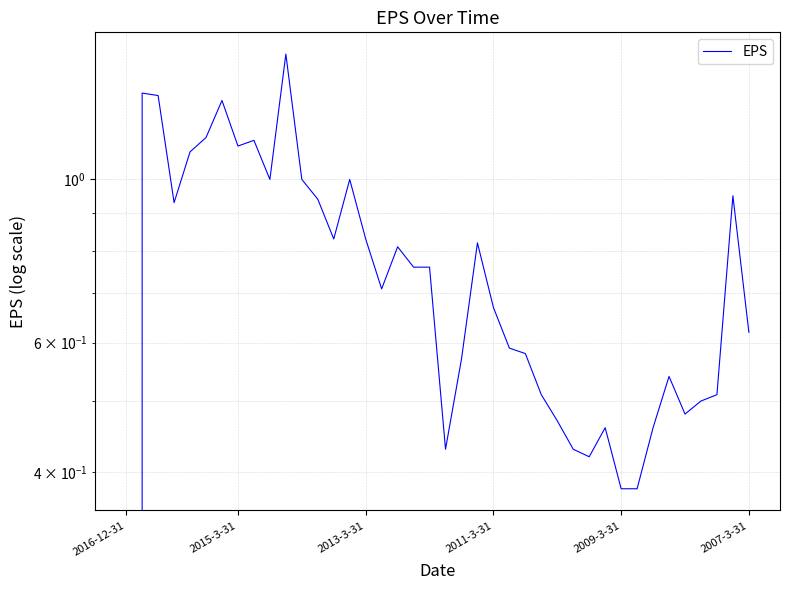

What is the change in value from 2009-3-31 to 22?

-0.3